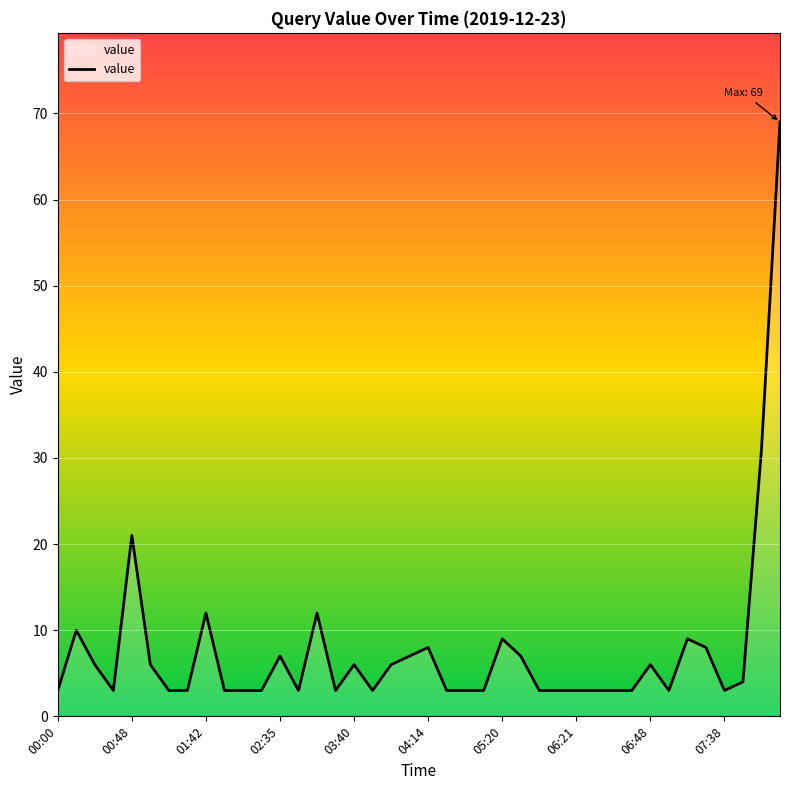

What is the greatest value displayed?

69